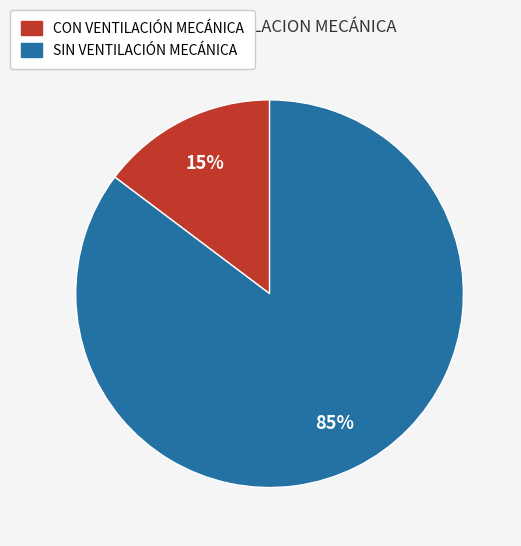

What is the majority slice?

SIN VENTILACIÓN MECÁNICA